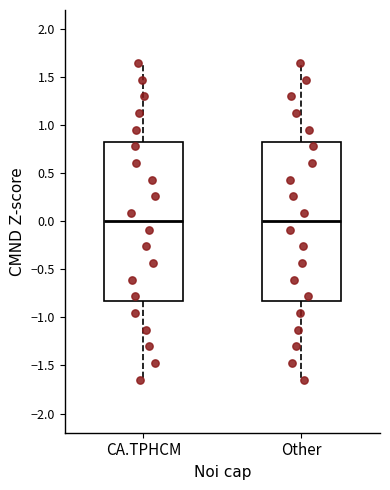

Where is the lower edge of the box for Other on the y-axis? The values are not printed on the chart, so give them approximately, as read against the axis.

-0.80